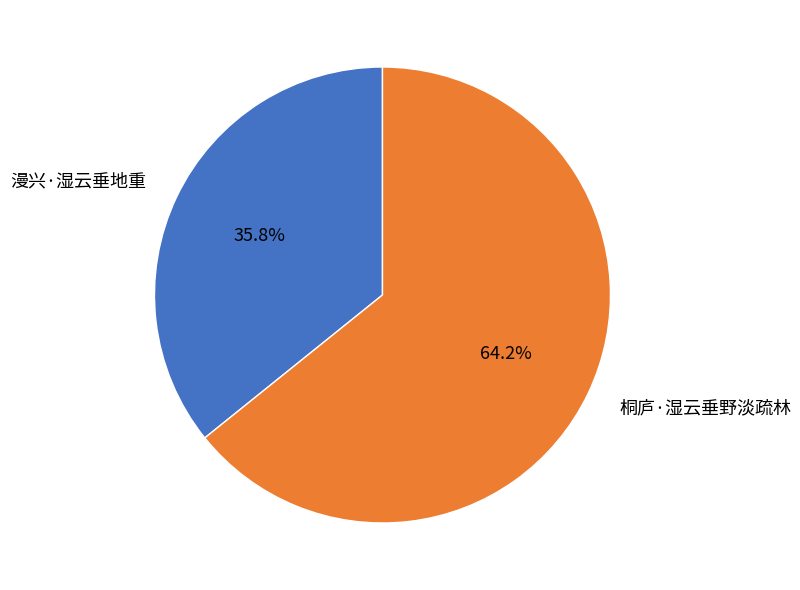

To the nearest percent, what percentage of the pie is 漫兴·湿云垂地重?

36%